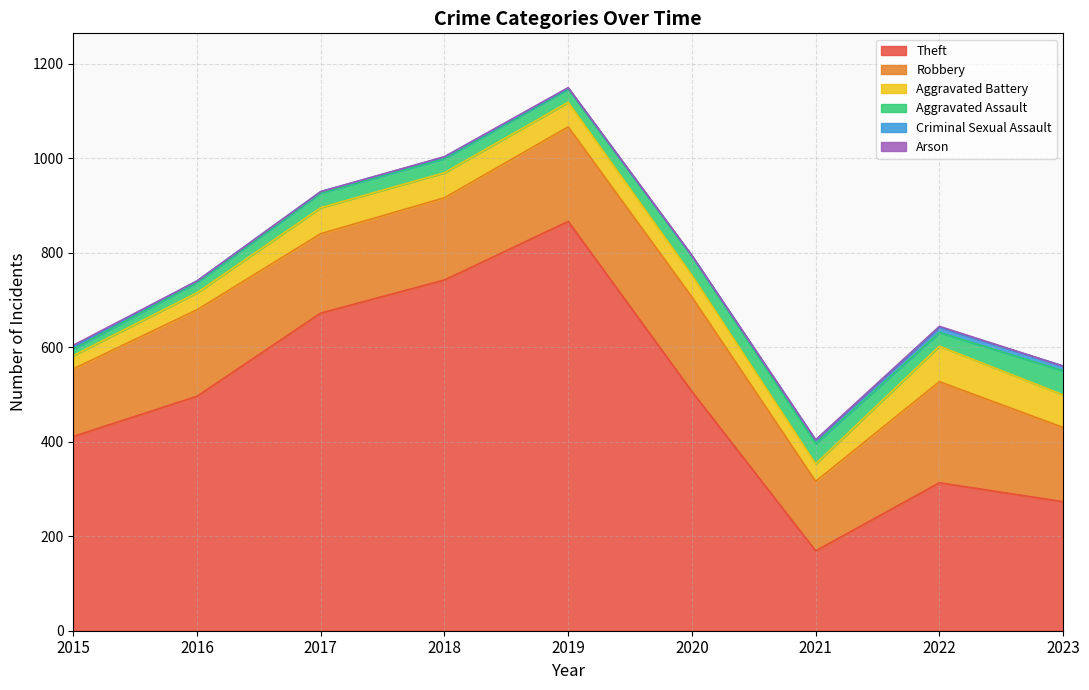

List the series in order of their peak value, lowest first.

Arson, Criminal Sexual Assault, Aggravated Assault, Aggravated Battery, Robbery, Theft